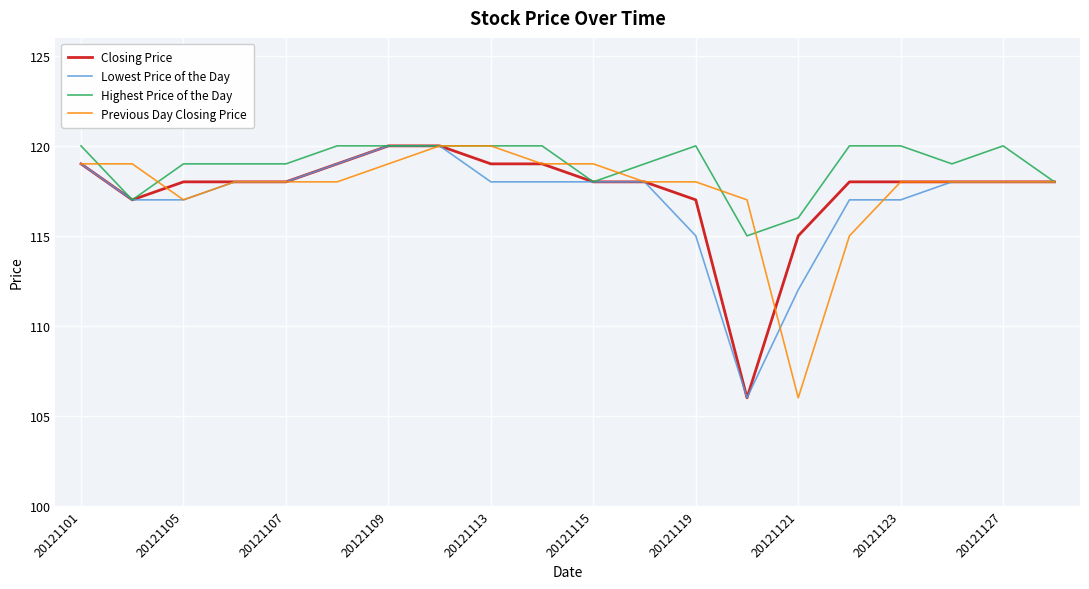

What is the minimum value shown in the chart?

106